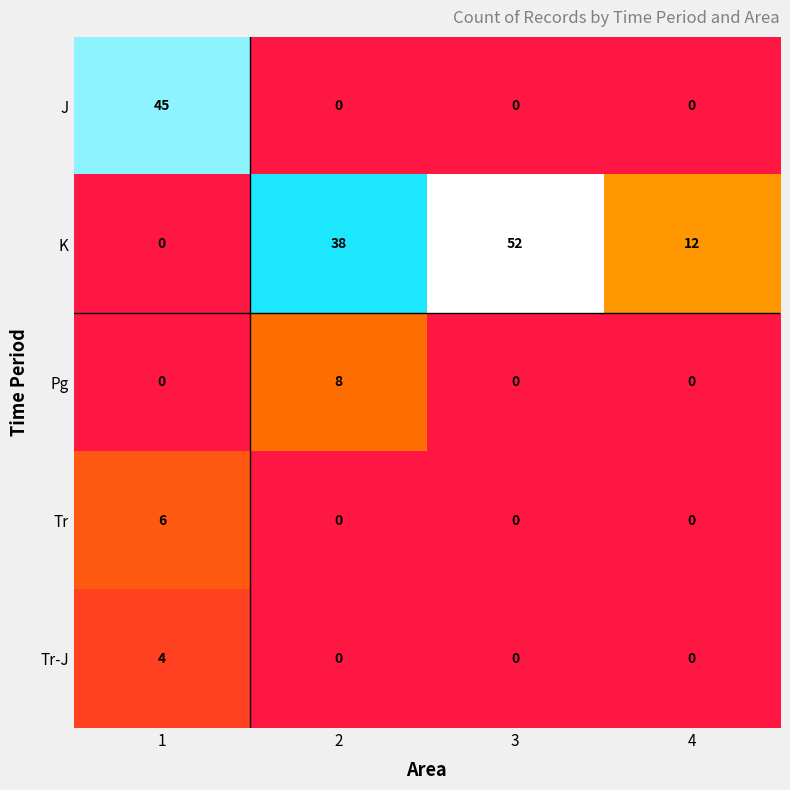

What is the difference between the maximum and minimum values in the K series?

52